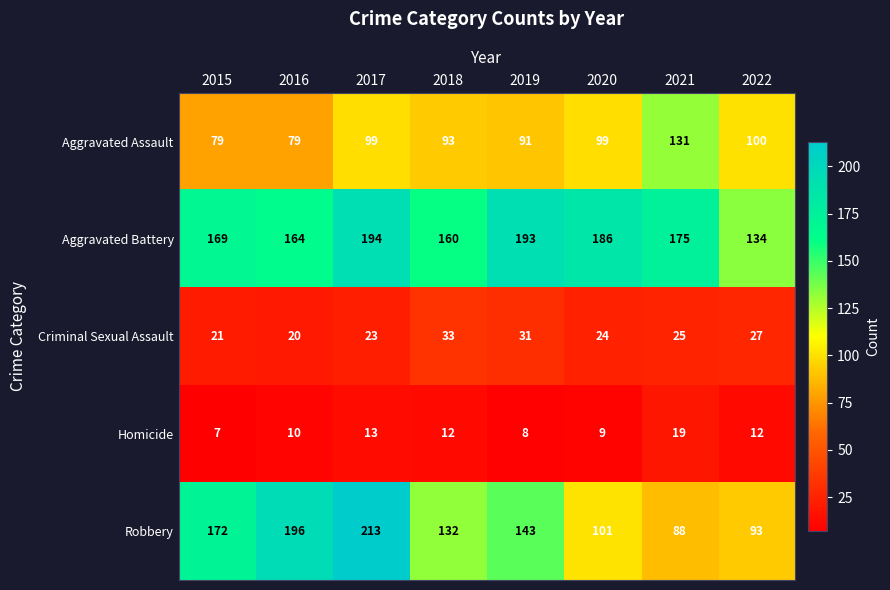

Rank the series at 2020 from highest to lowest value.

Aggravated Battery, Robbery, Aggravated Assault, Criminal Sexual Assault, Homicide